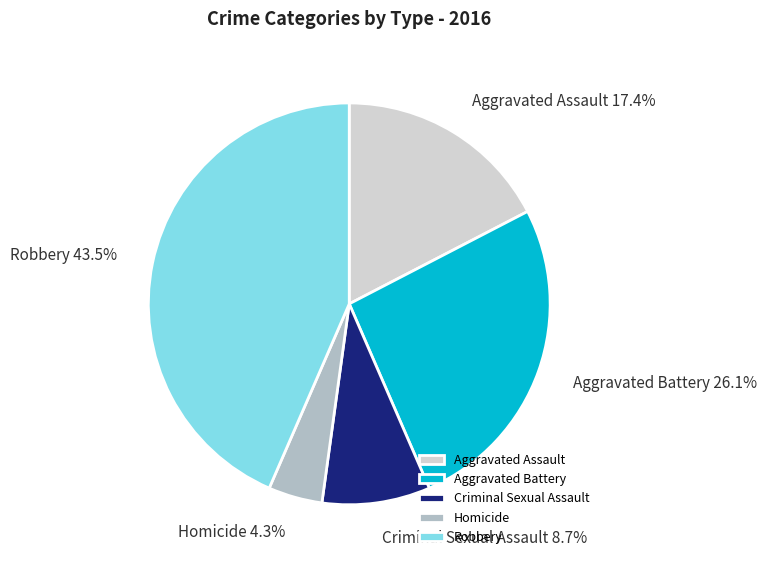

Between Aggravated Assault and Criminal Sexual Assault, which is larger?

Aggravated Assault